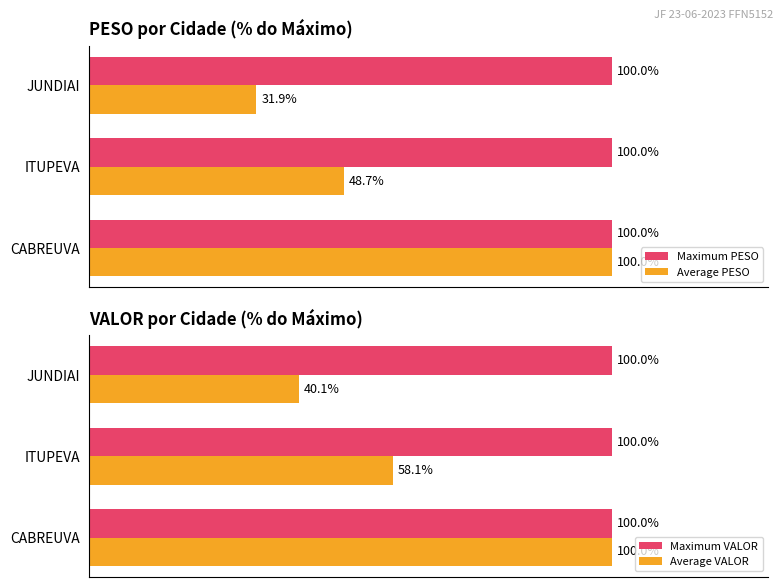

Is the value of Maximum PESO at CABREUVA greater than the value of Average PESO at ITUPEVA?

Yes